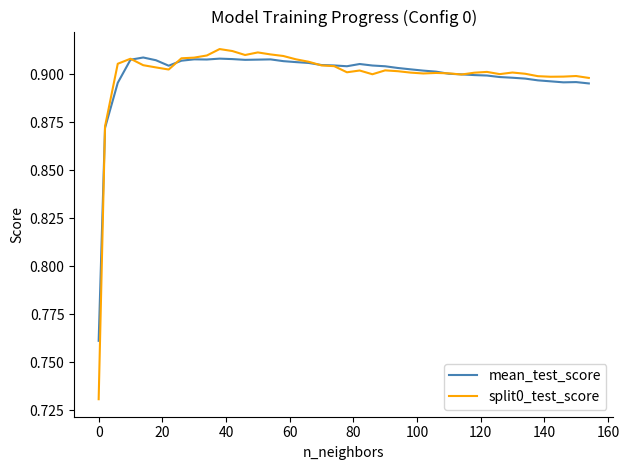

Which series has the widest spread of values?

split0_test_score